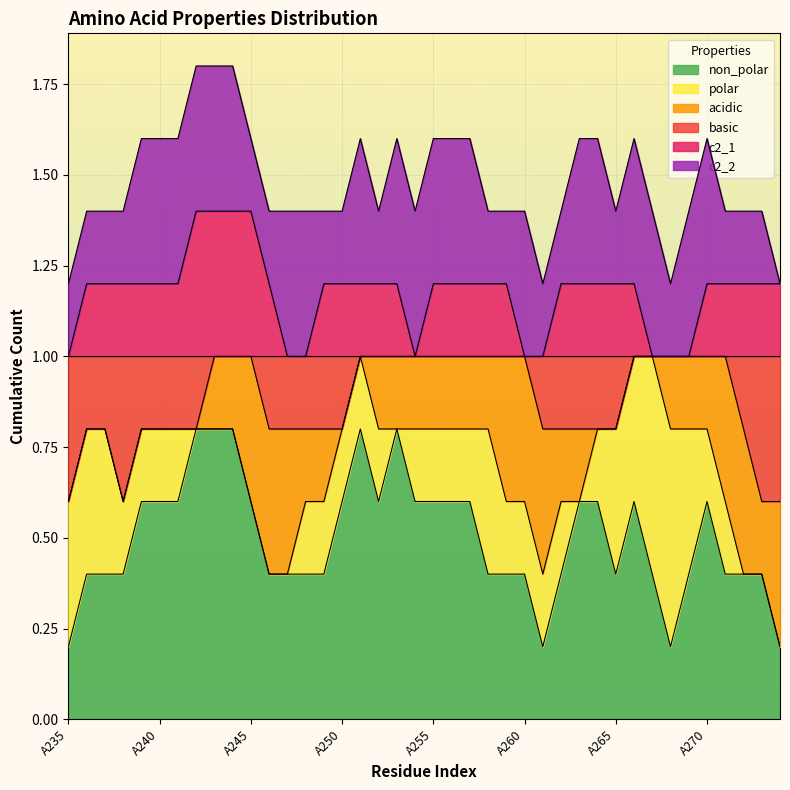

True or false: c2_2 and non_polar cross at least once.

False